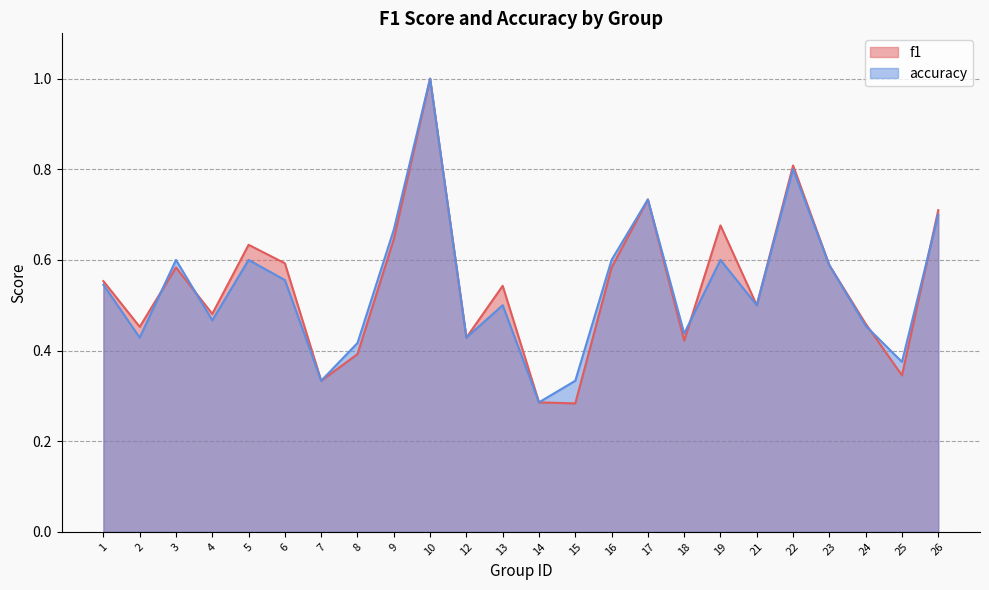

What is the total value across all series at 18?

0.9